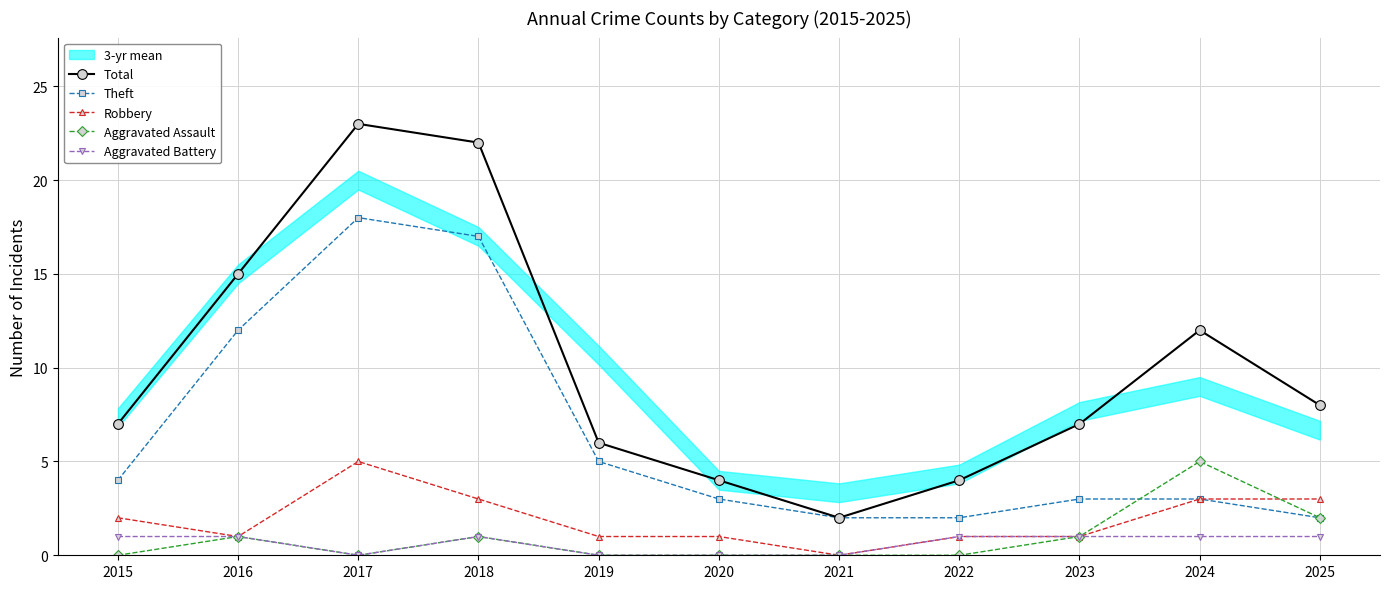

Where does the Robbery series first go above 1?

2015